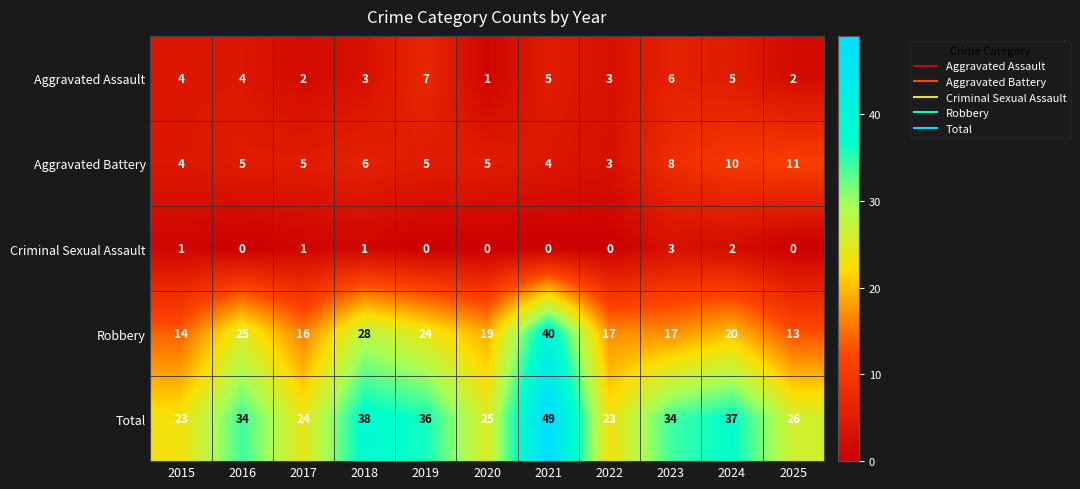

At how many categories does at least one series exceed 33?

6